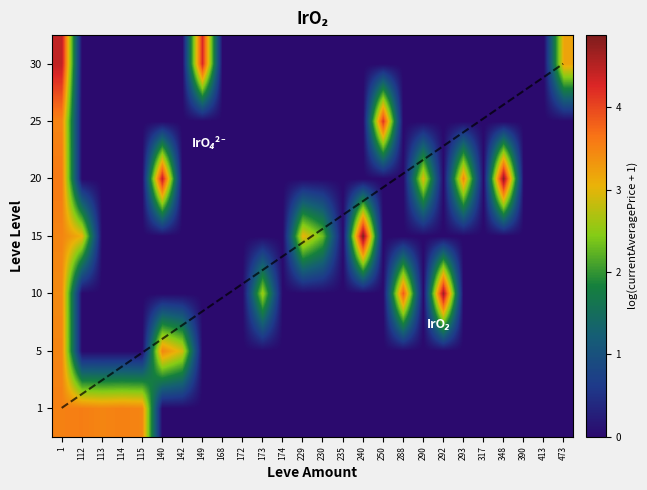

Between 292 and 290, which is larger?

292